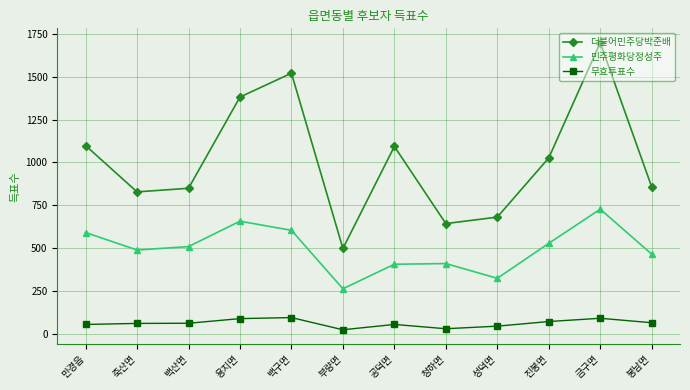

Read the 더불어민주당박준배 value at 만경읍, to the nearest 50.

1100